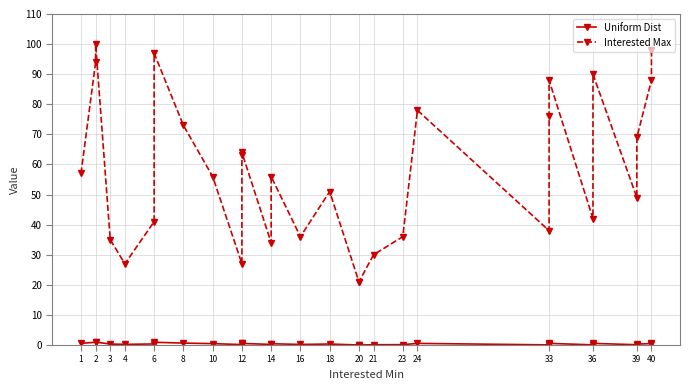

What are all the series names shown in the legend?

Uniform Dist, Interested Max